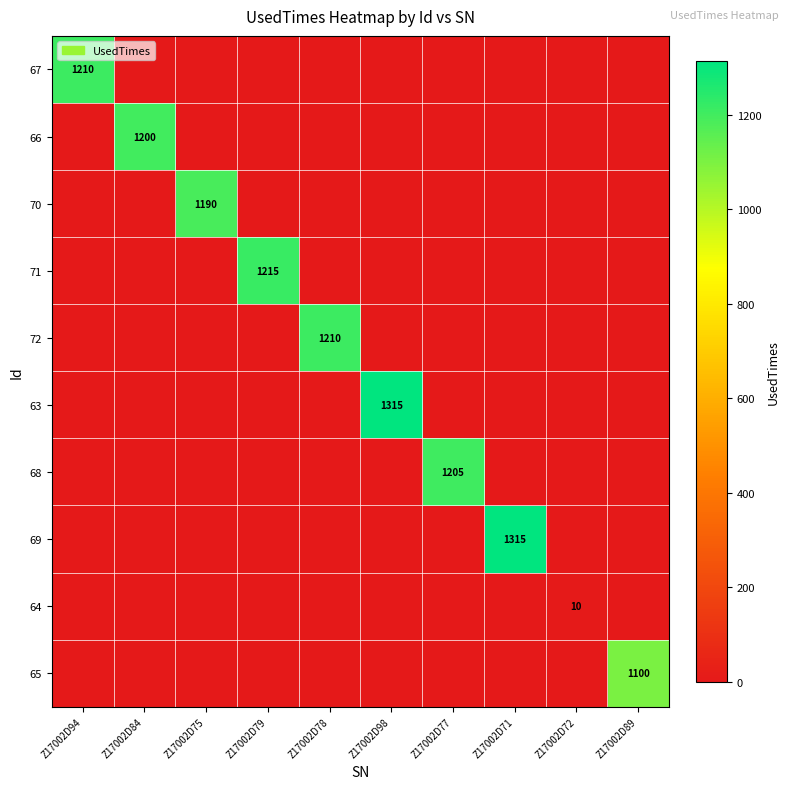

True or false: 63 has a value of 2010 at Z17002D98.

False